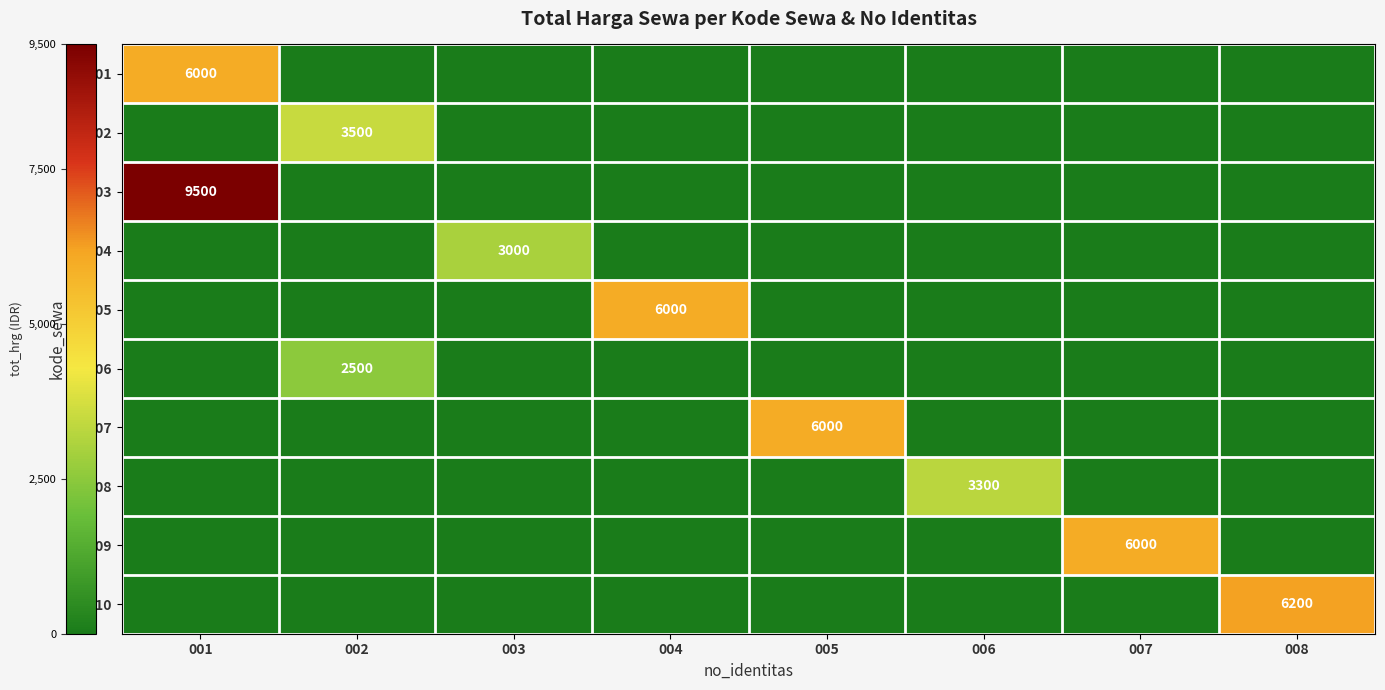

Is it true that S0001 equals 0 at 003?

True